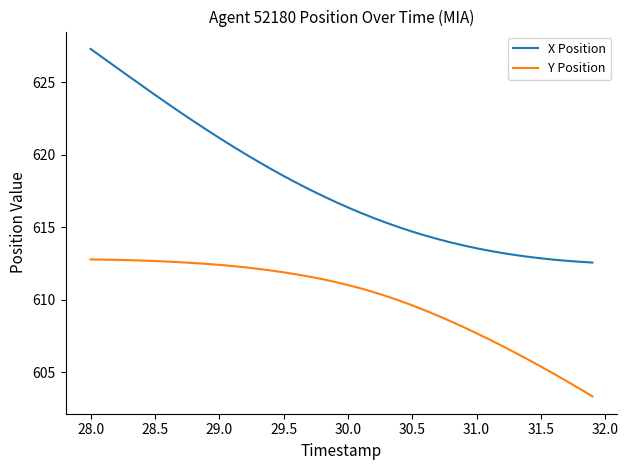

At how many categories does at least one series exceed 609?

40